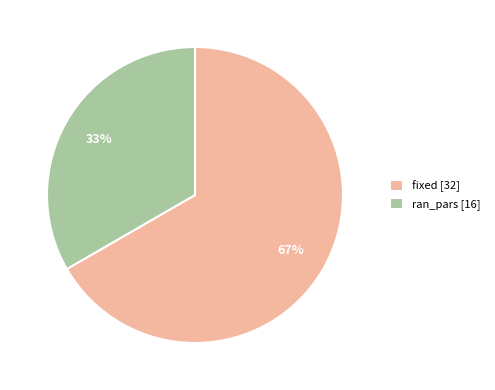

Which has a higher value, ran_pars [16] or fixed [32]?

fixed [32]